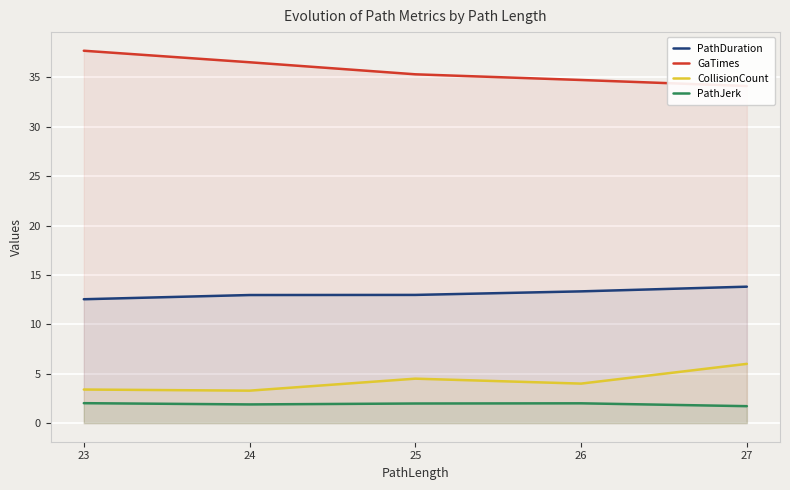

At which label is CollisionCount closest to 4?

26